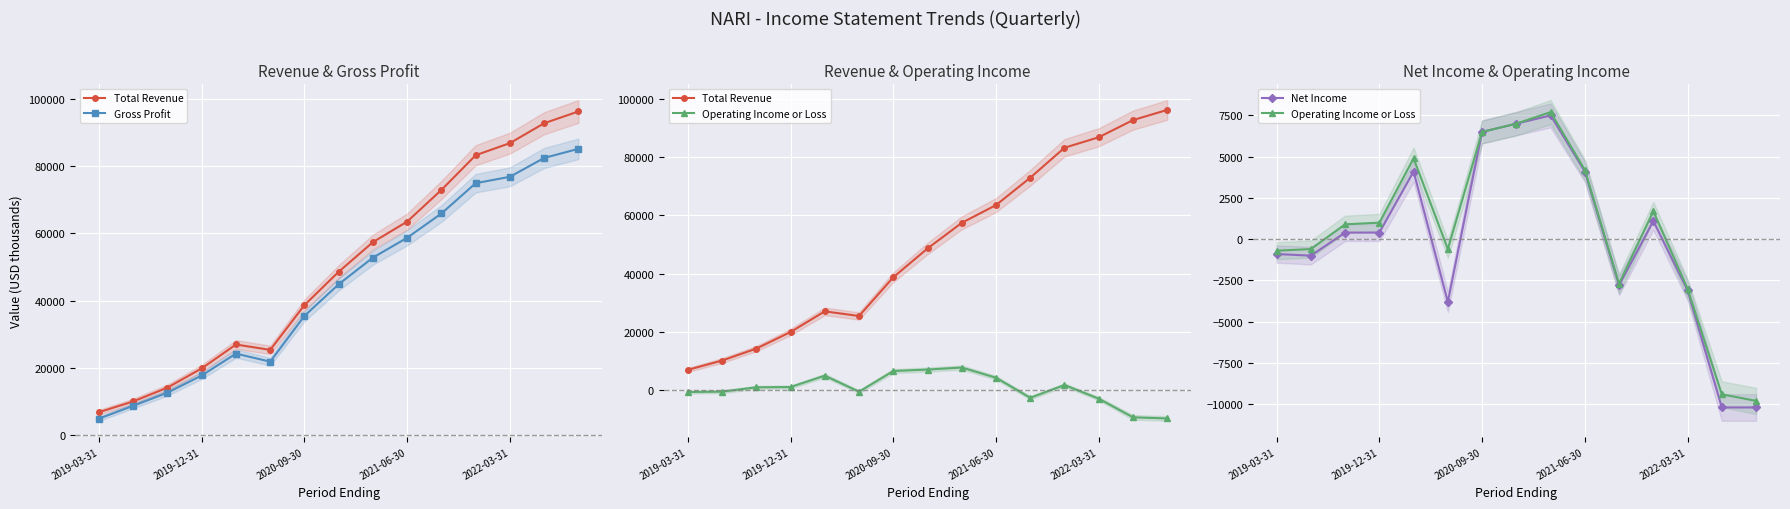

What position from the right is 10?

5